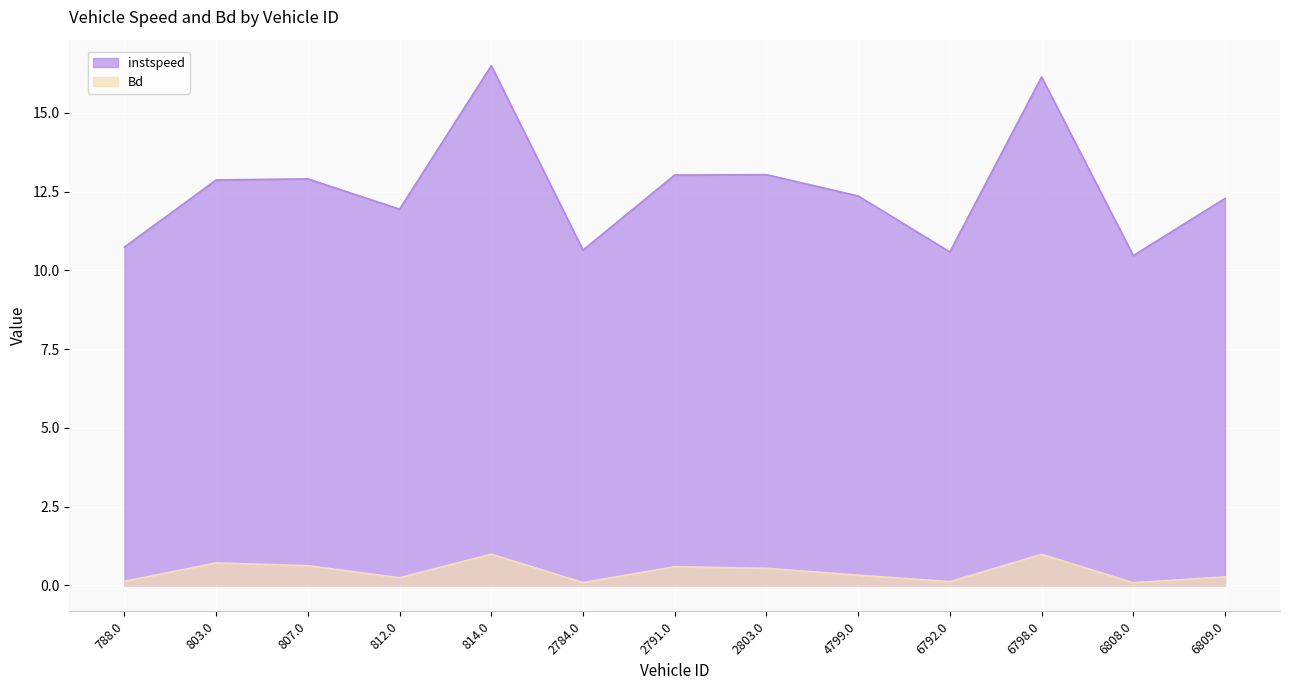

What are all the series names shown in the legend?

instspeed, Bd